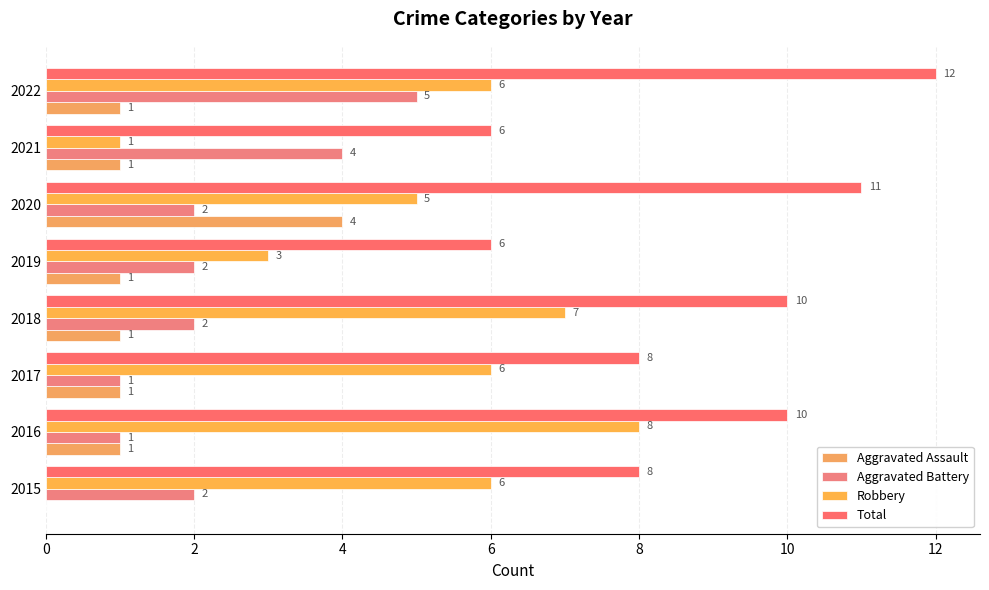

What is the value of the Total bar at the 7th from the left?

6